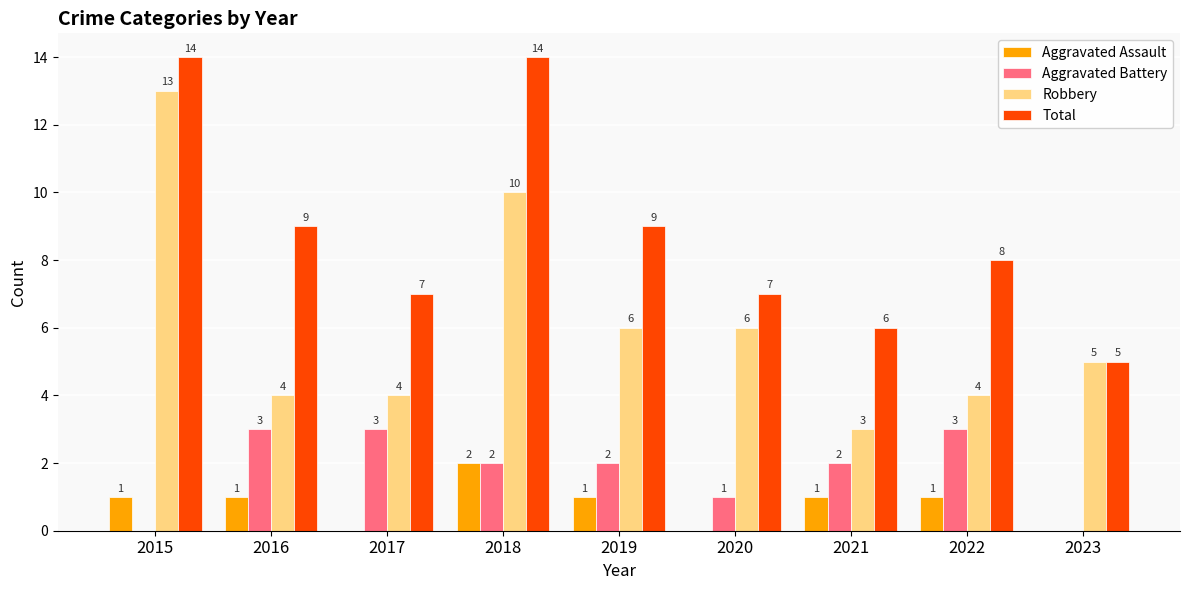

What is the sum of all Aggravated Assault values?

7